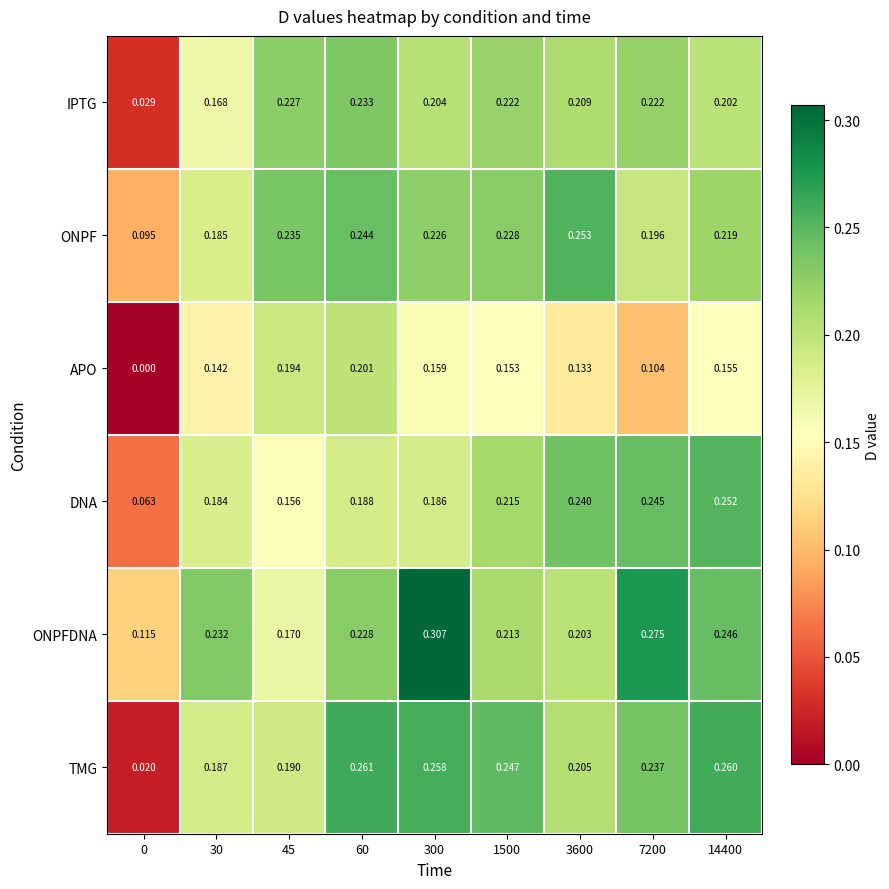

Is the value of ONPF at 300 greater than the value of APO at 7200?

Yes